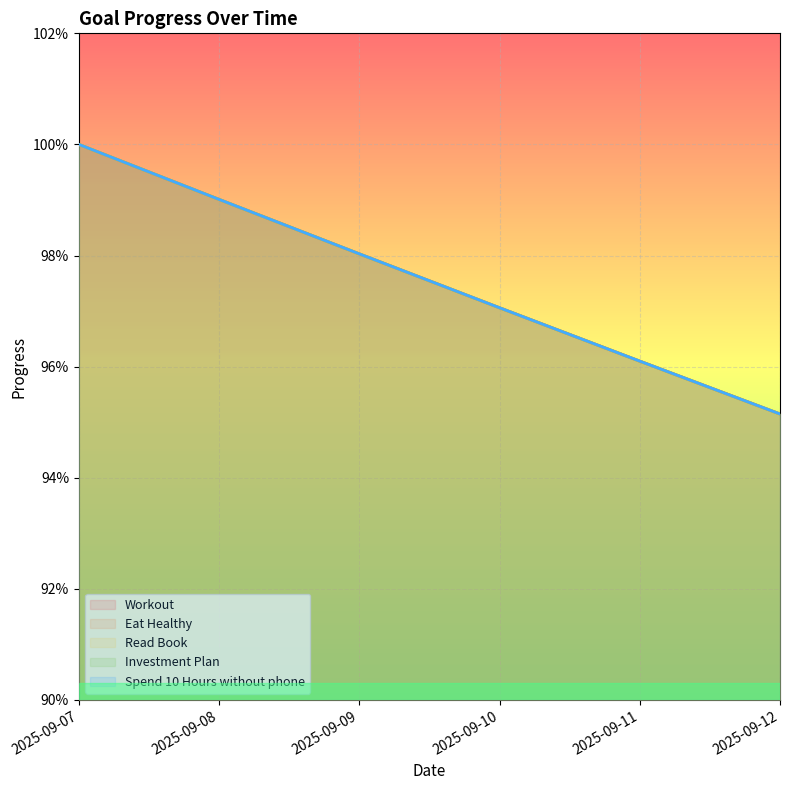

Is the value of Investment Plan at 2025-09-11 greater than the value of Spend 10 Hours without phone at 2025-09-10?

No